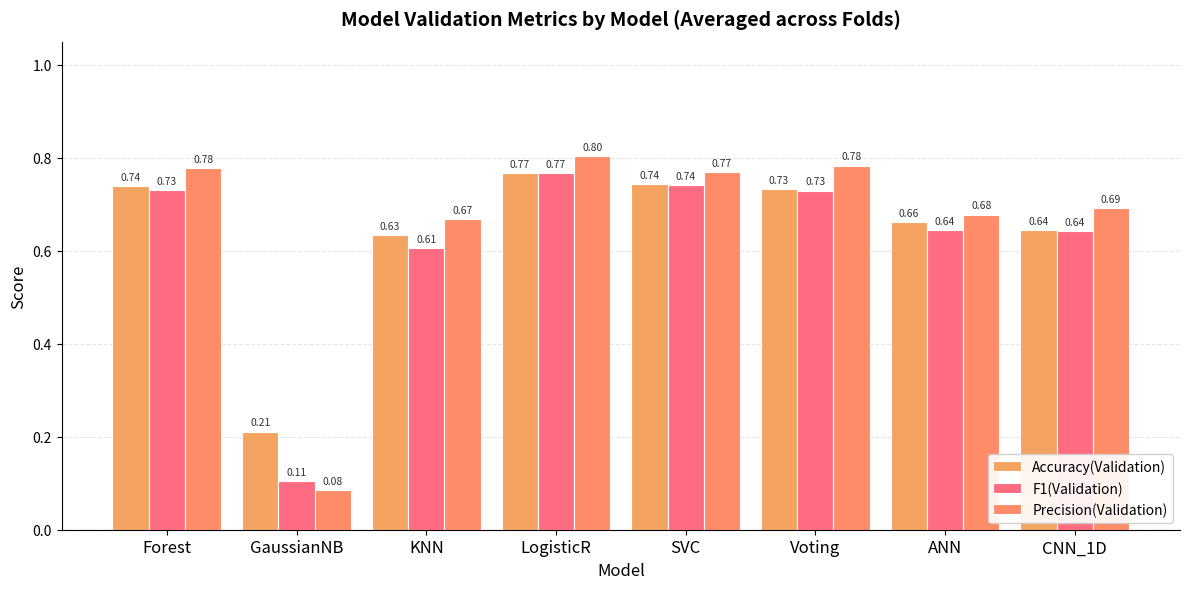

What position from the right is Forest?

8